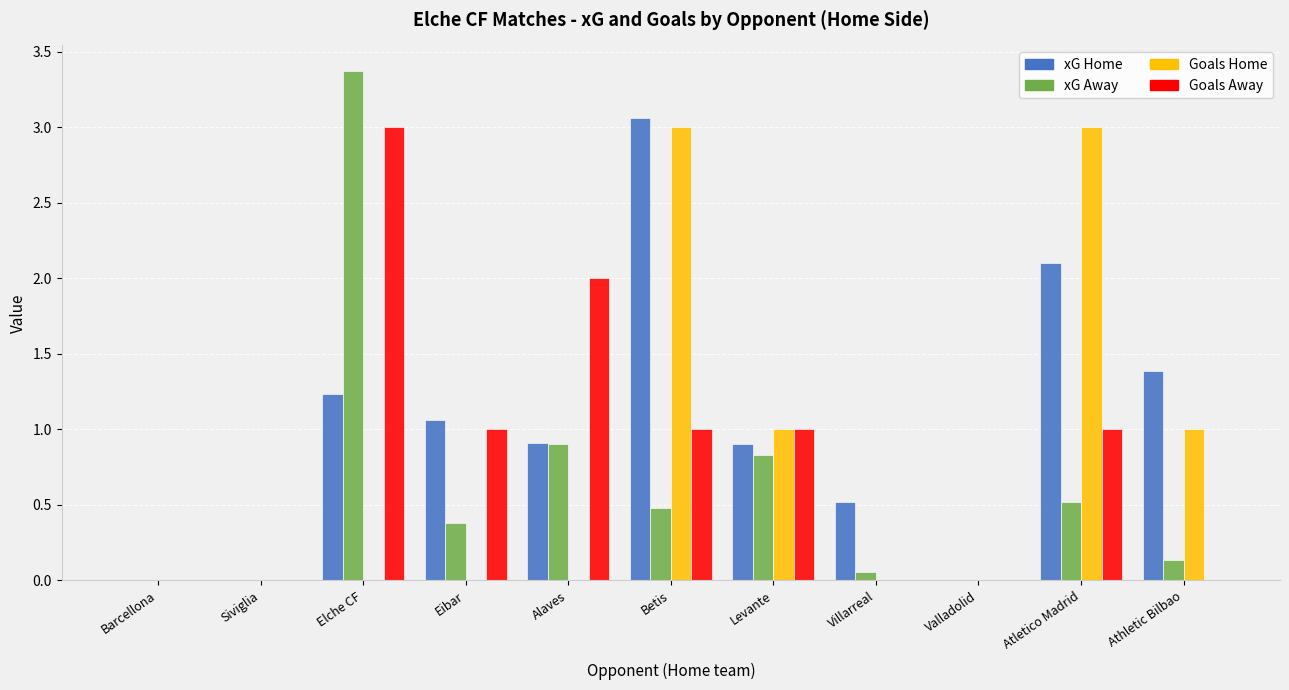

The value of xG Home at Levante is 0.9. True or false?

True